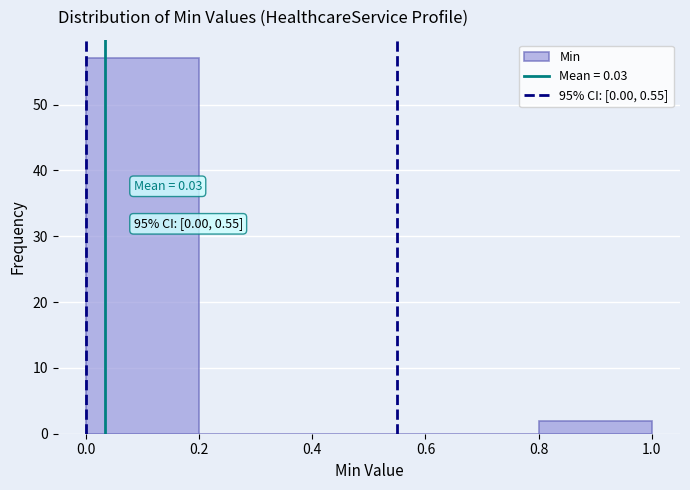

Over which range of the x-axis is the bar tallest?

0.0 to 0.2